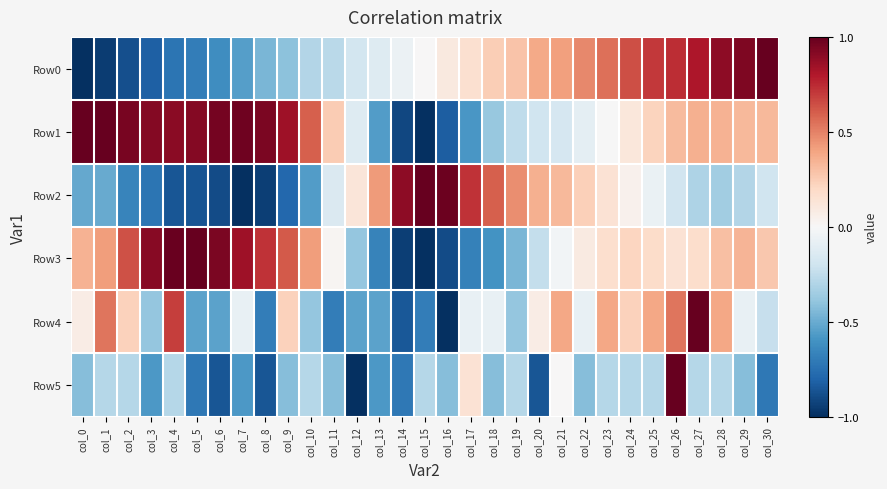

At which category is the sum across all series the highest?

col_26